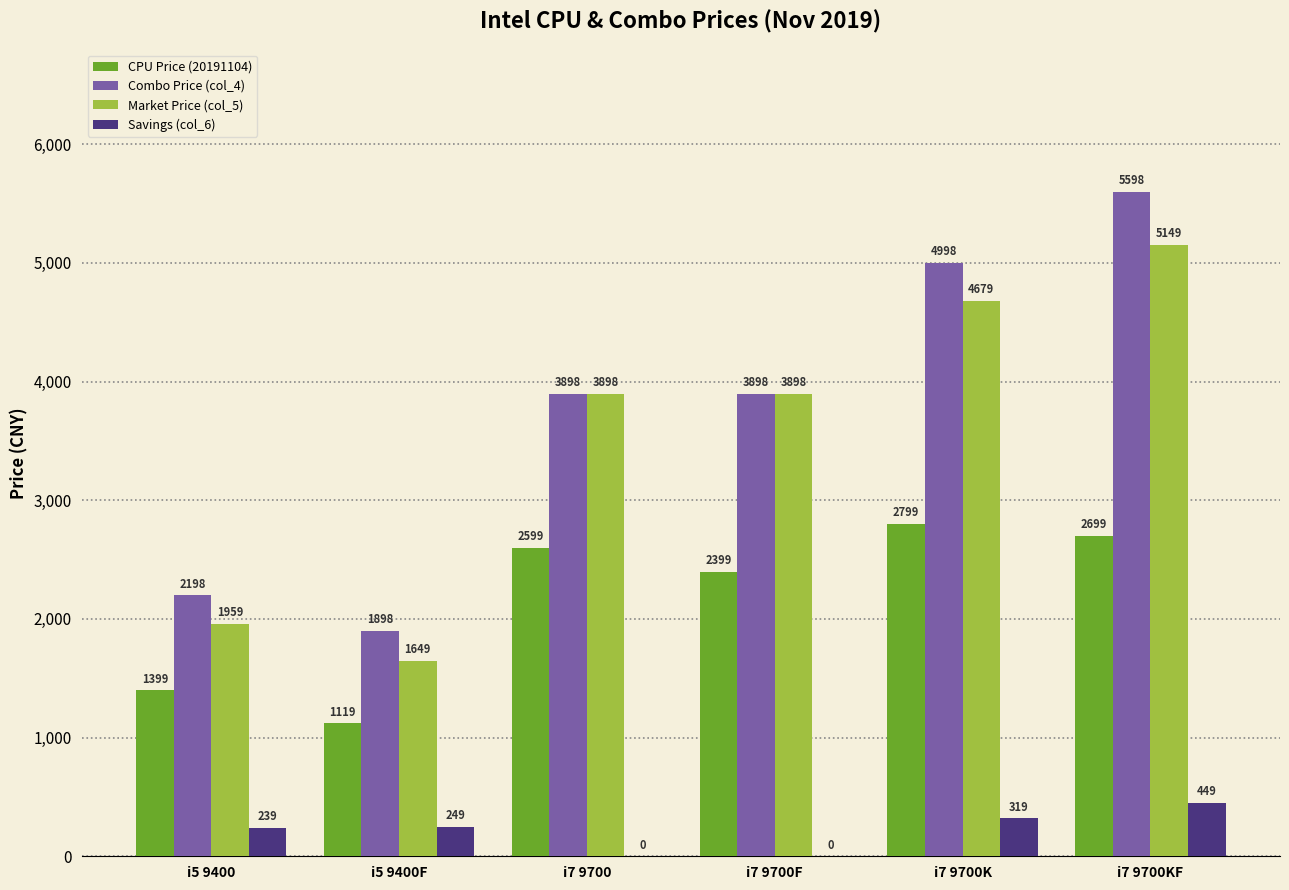

Does the chart contain stacked bars?

No